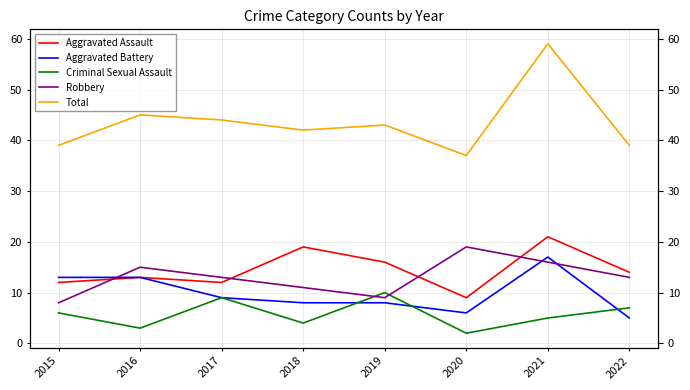

What is the sum of all Aggravated Assault values?

116